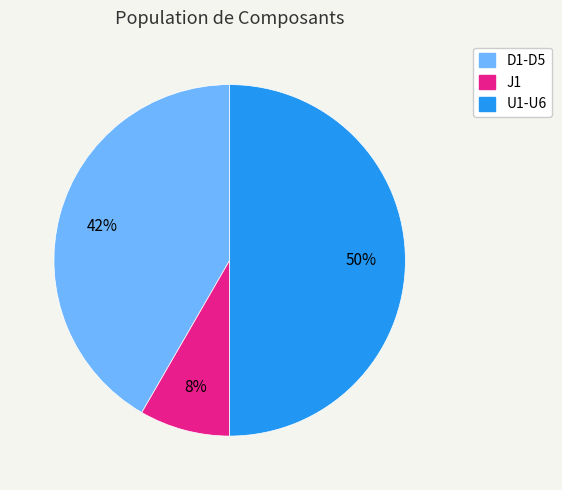

Which category has the biggest portion of the pie?

U1-U6